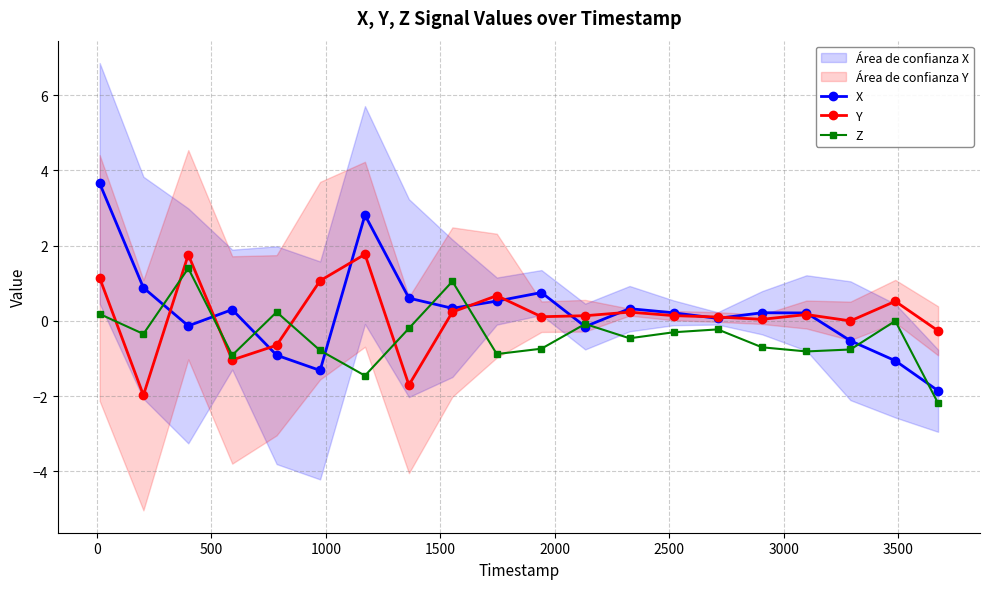

What is the maximum value for Z?

1.4